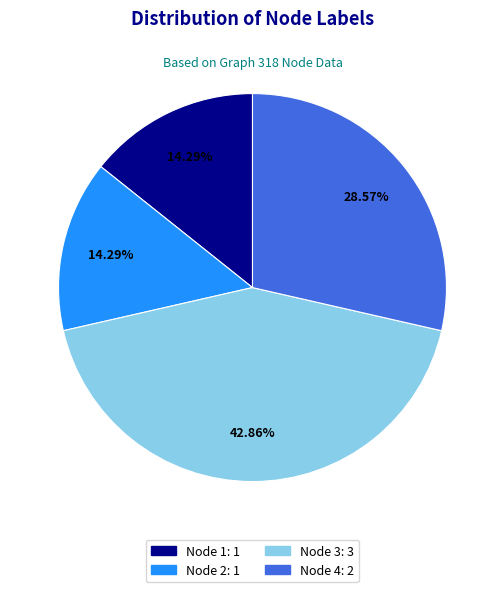

The Node 3 slice represents 43% of the pie. True or false?

True